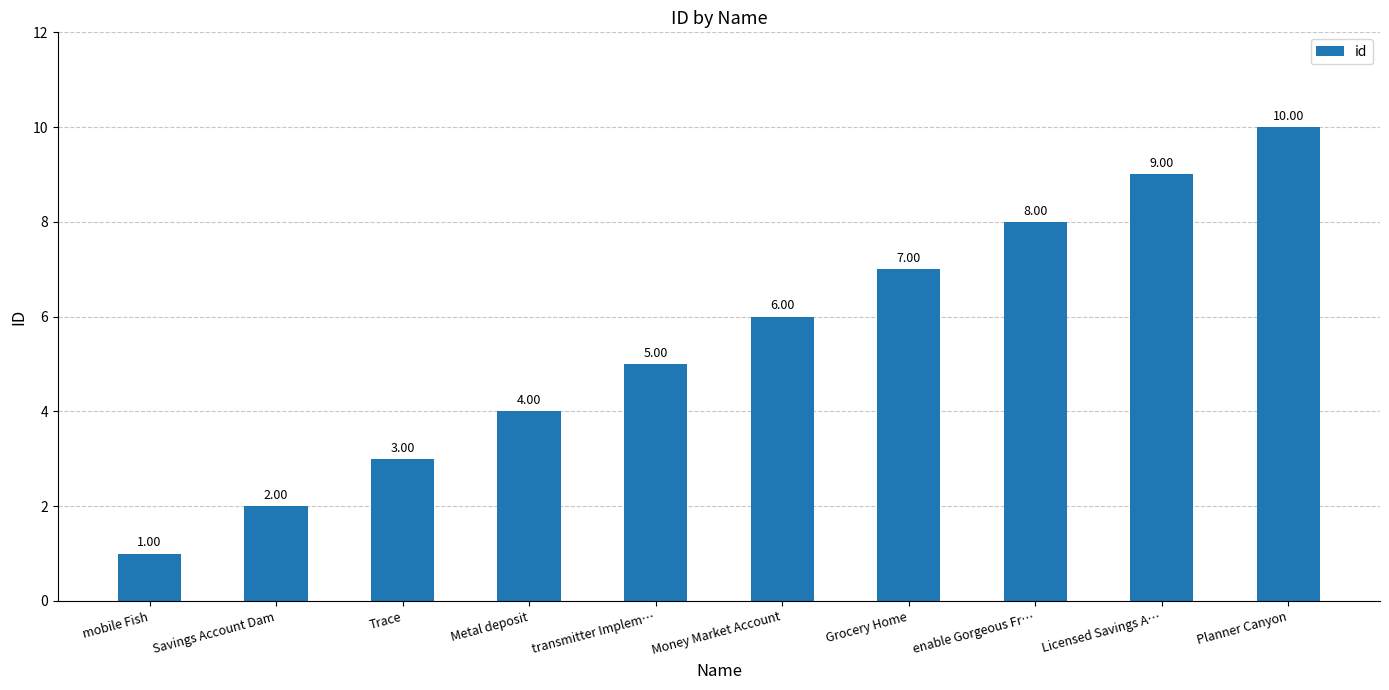

Approximately how many times larger is the value at enable Gorgeous Fr… compared to Planner Canyon?

0.8